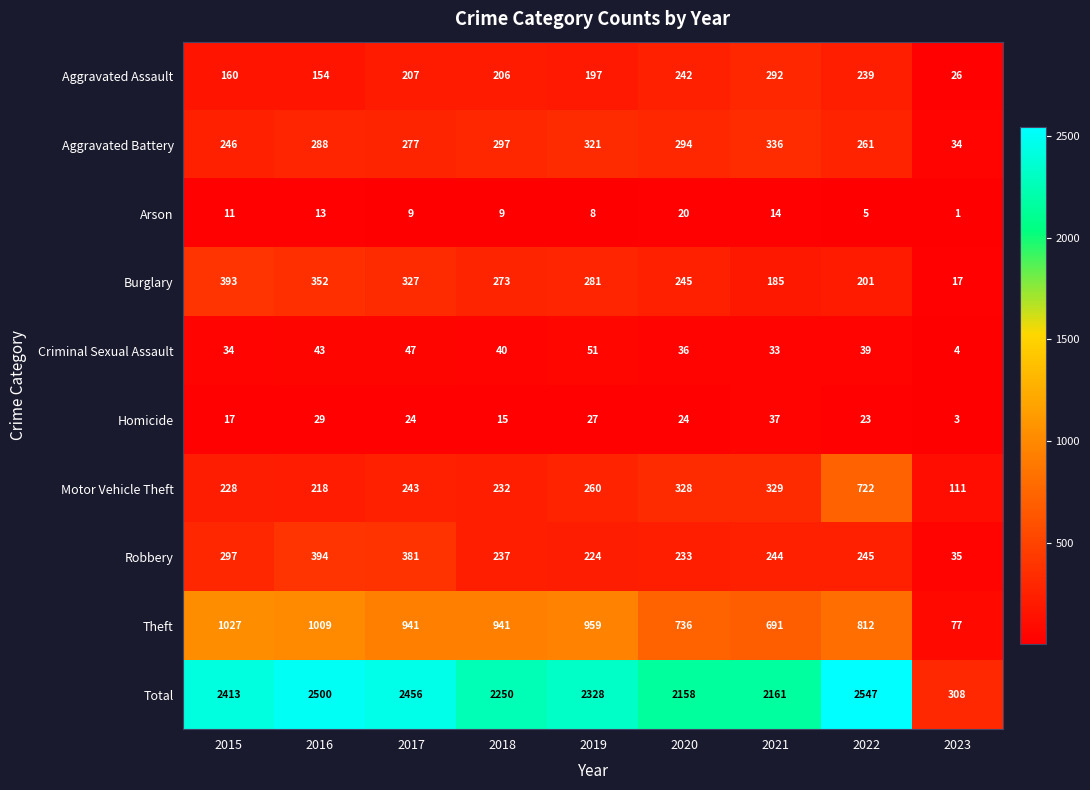

What is the total value across all series at 2019?

4656